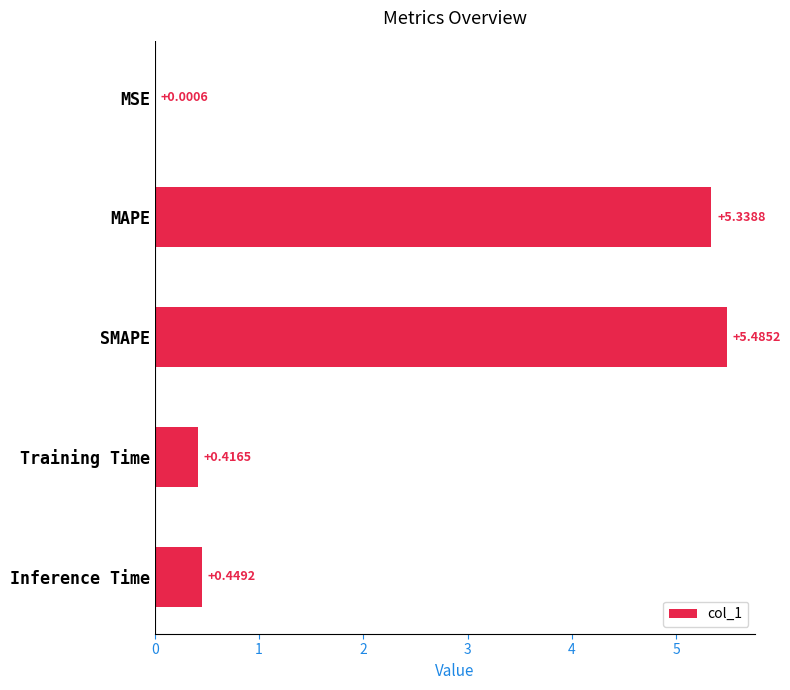

What is the sum of all values?

11.7